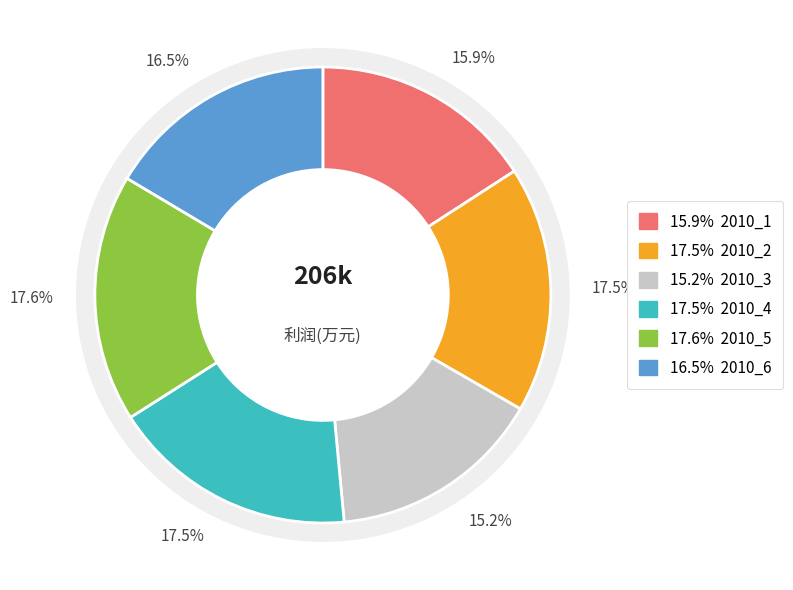

Is it true that 2010_5 is 18% of the pie?

True